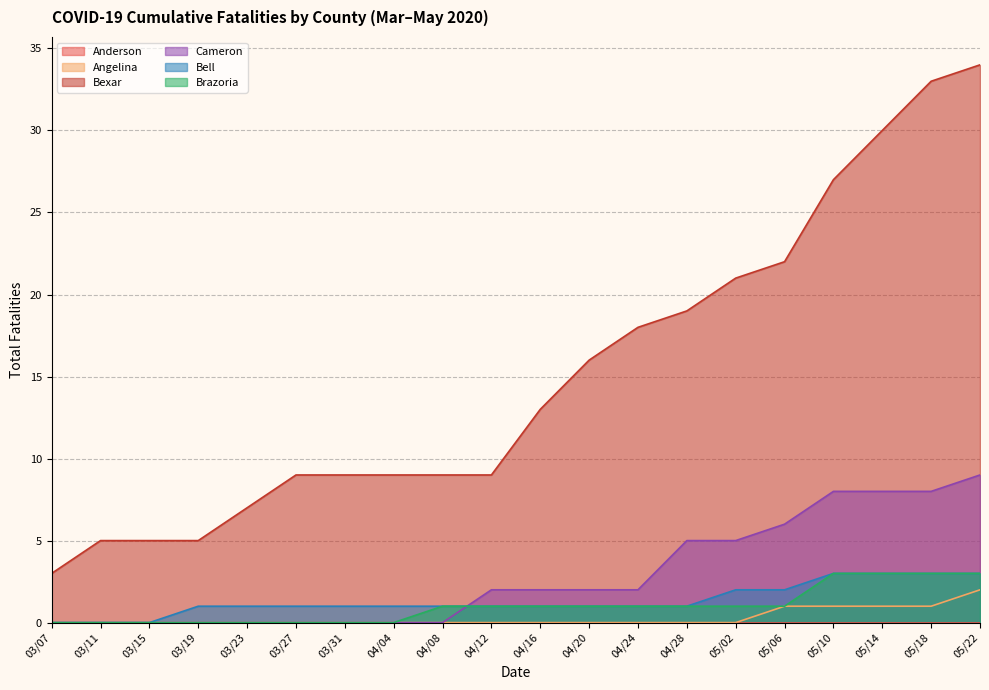

Reading left to right, list all the values displayed in this chart.

Angelina: 0	0	0	0	0	0	0	0	0	0	0	0	0	0	0	1	1	1	1	2
Bexar: 3	5	5	5	7	9	9	9	9	9	13	16	18	19	21	22	27	30	33	34
Cameron: 0	0	0	0	0	0	0	0	0	2	2	2	2	5	5	6	8	8	8	9
Bell: 0	0	0	1	1	1	1	1	1	1	1	1	1	1	2	2	3	3	3	3
Brazoria: 0	0	0	0	0	0	0	0	1	1	1	1	1	1	1	1	3	3	3	3